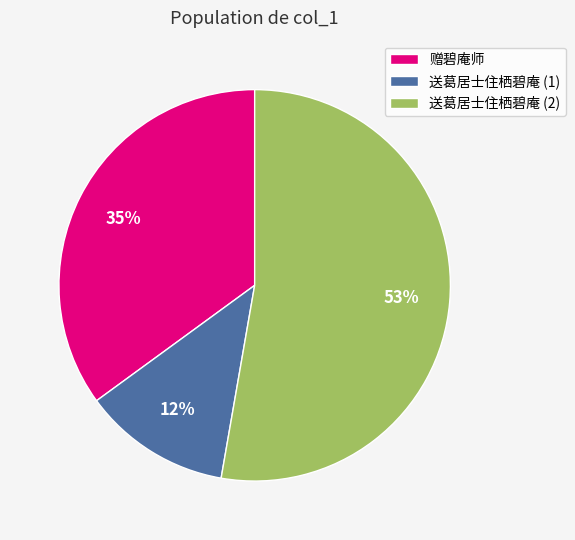

Combined, do 送葛居士住栖碧庵 (1) and 送葛居士住栖碧庵 (2) account for over 50%?

Yes